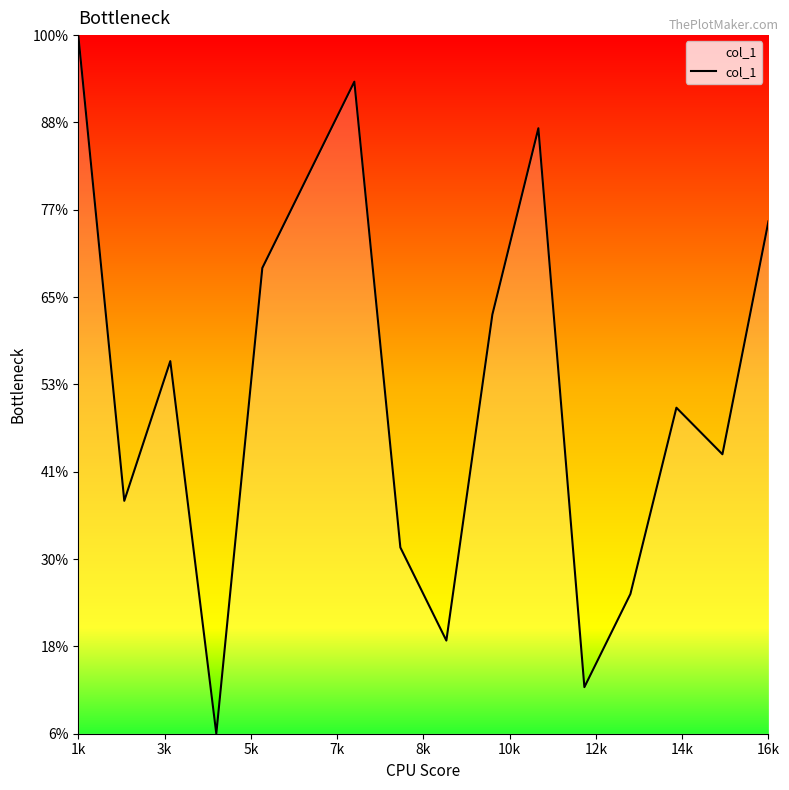

Does the chart have visible grid lines?

No